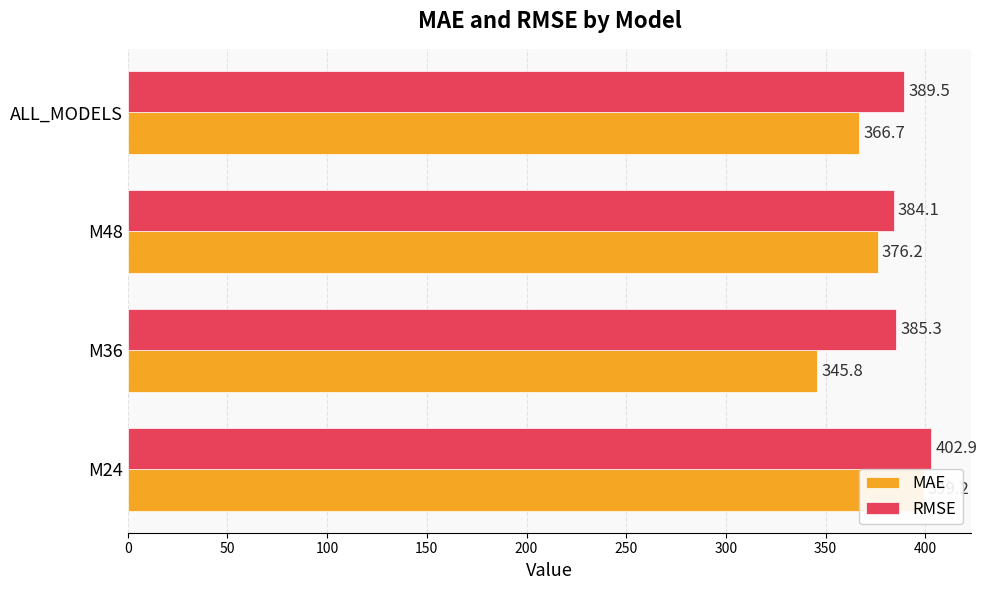

List the series in order of their peak value, lowest first.

MAE, RMSE